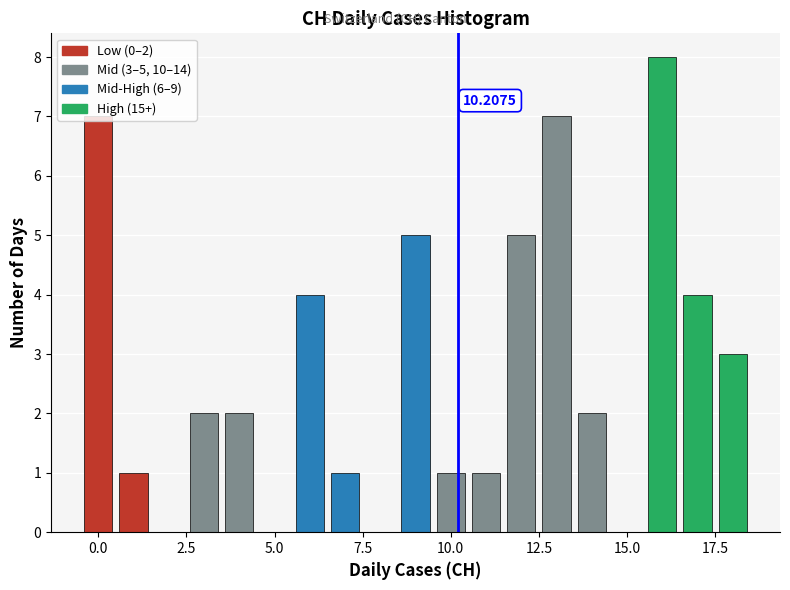

Read against the x-axis, roughly where is the centre of the tallest bar?

16.0